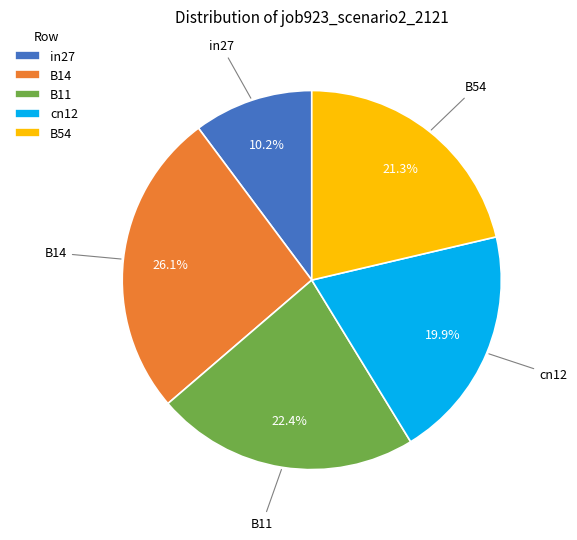

How much of the chart is everything except in27?

89.8%